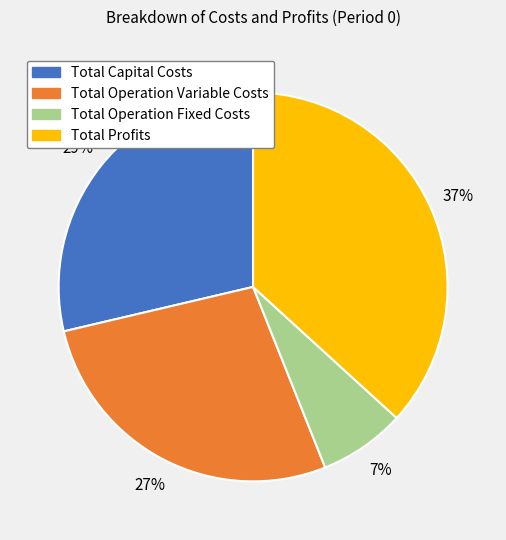

Count the number of slices in the pie.

4